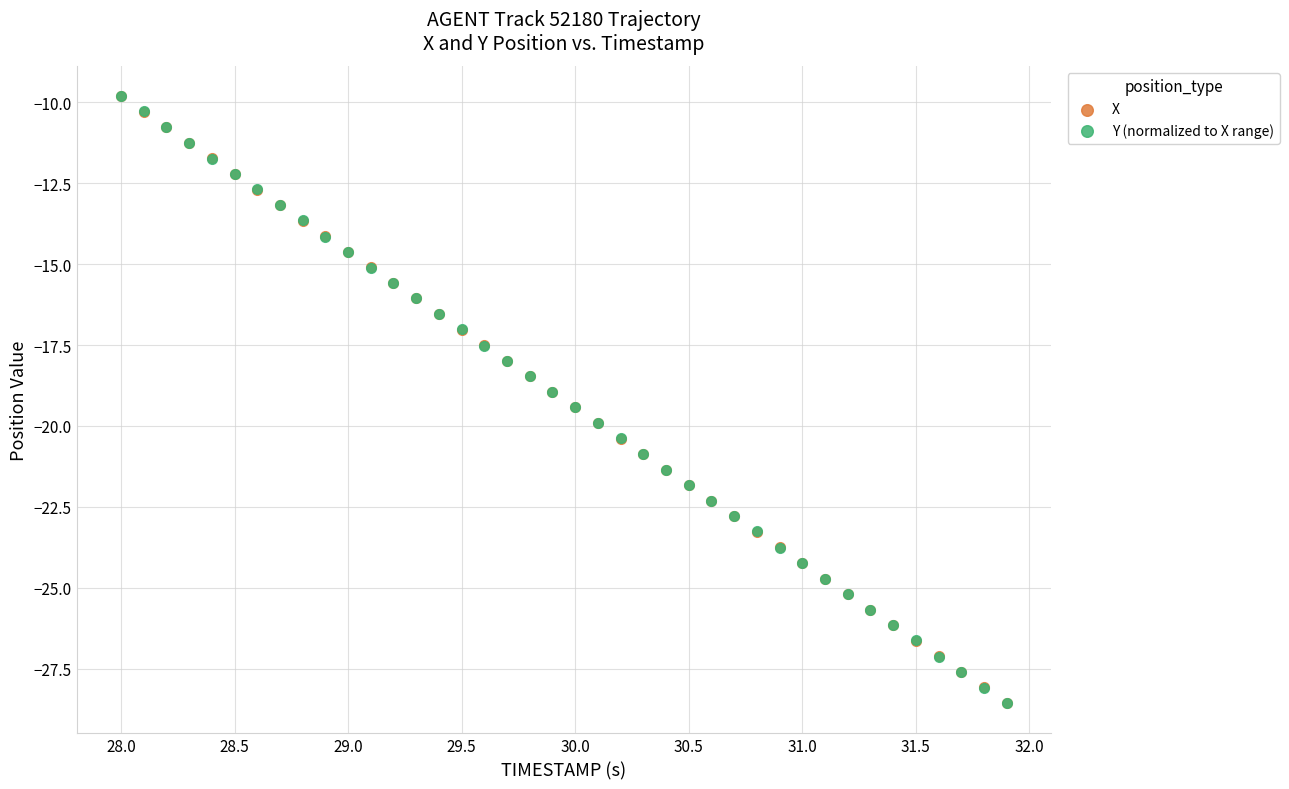

What are all the series names shown in the legend?

X, Y (normalized to X range)